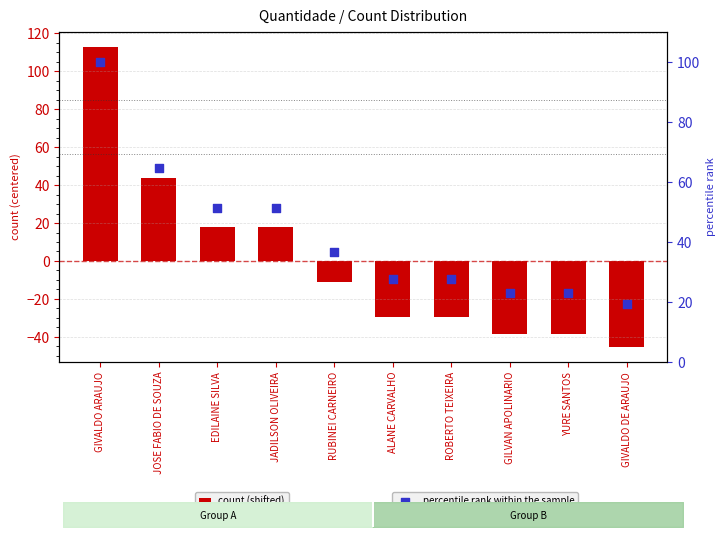

At how many categories does at least one series exceed 32?

5